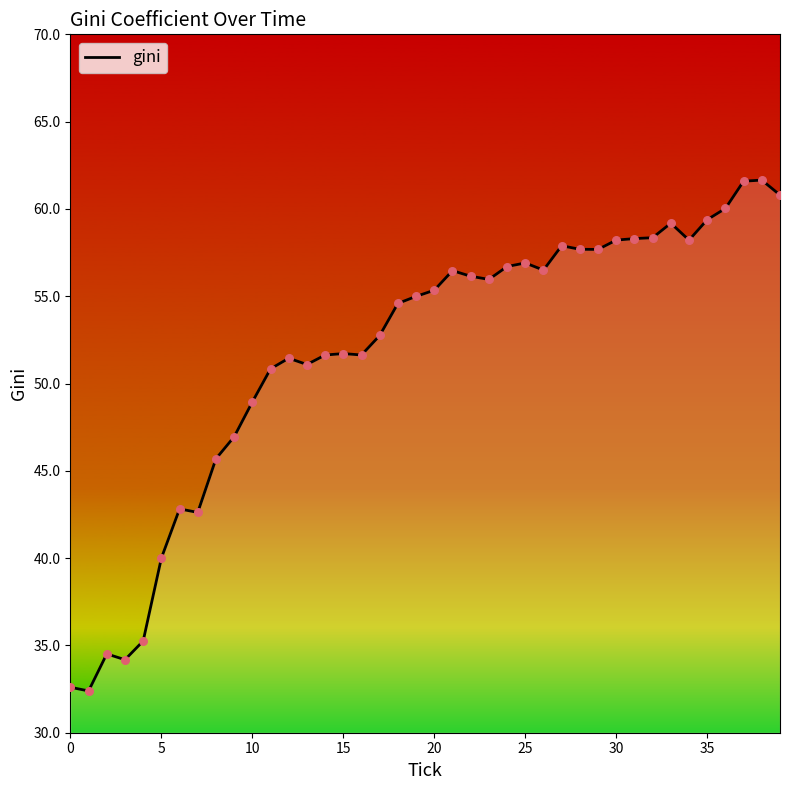

What is the minimum value shown in the chart?

32.4